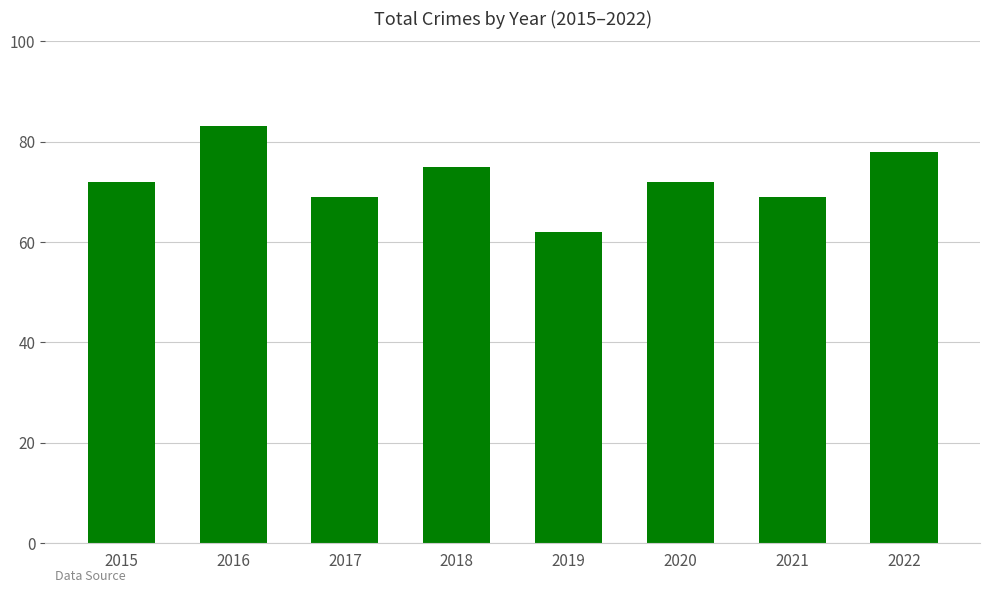

Reading left to right, list all the values displayed in this chart.

2015=72	2016=83	2017=69	2018=75	2019=62	2020=72	2021=69	2022=78